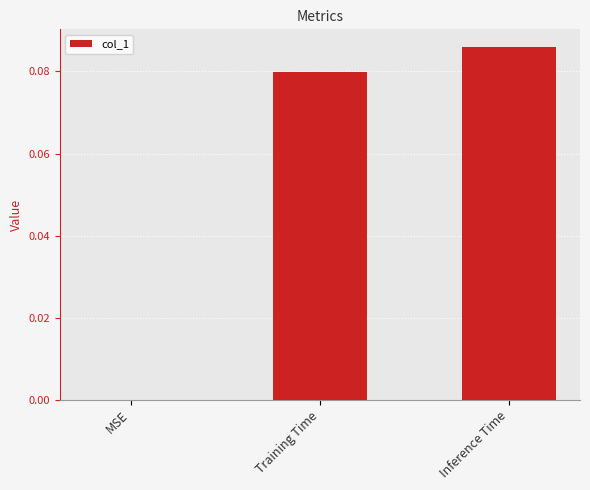

How many values exceed 0?

2